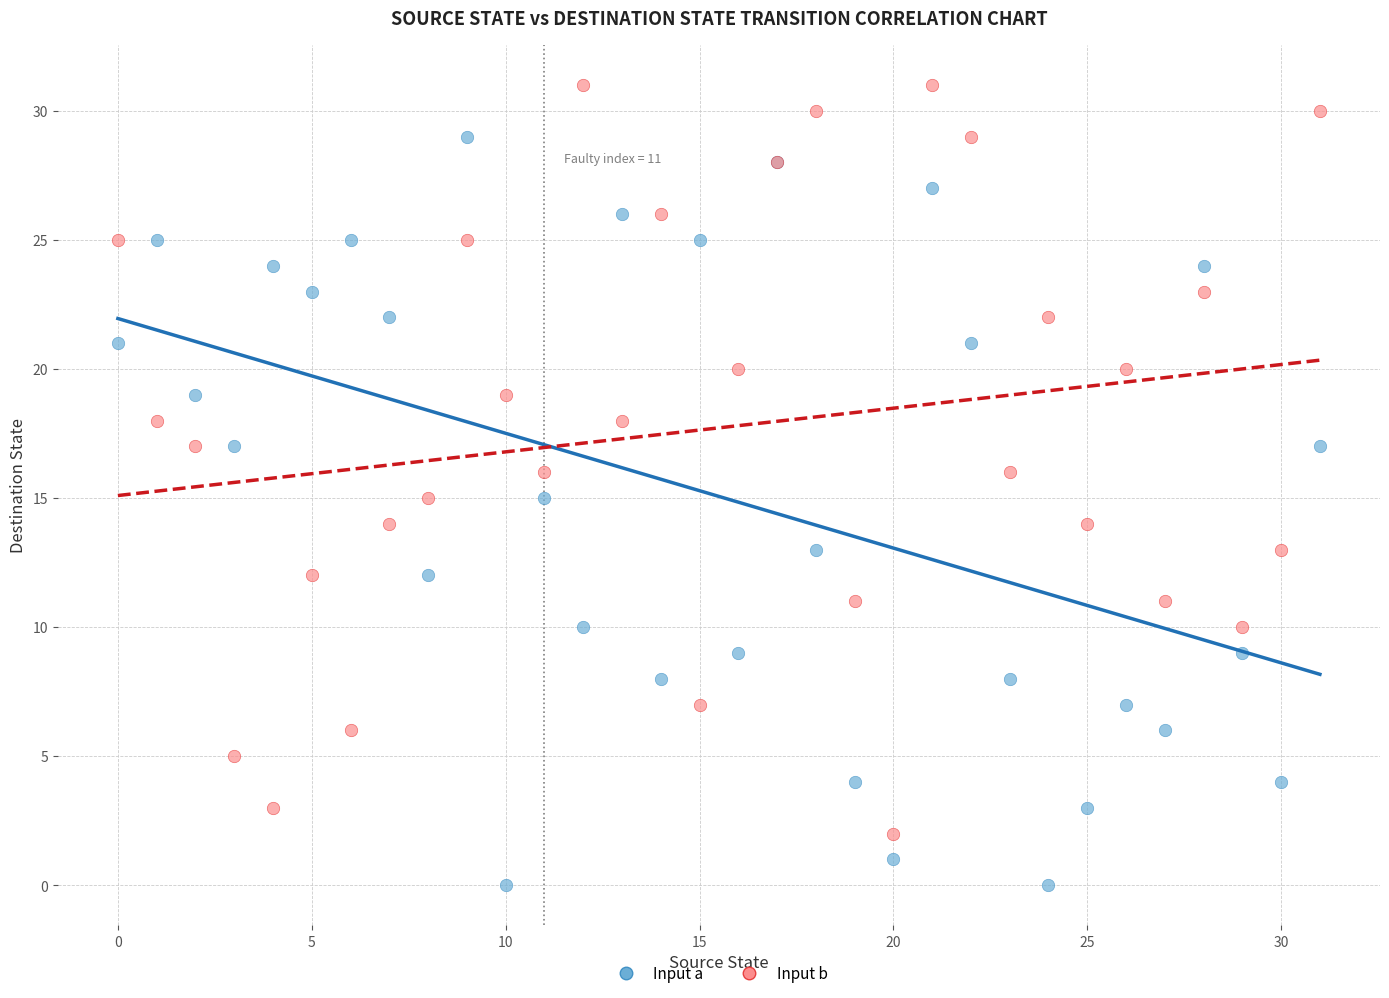

What are all the series names shown in the legend?

Input a, Input b